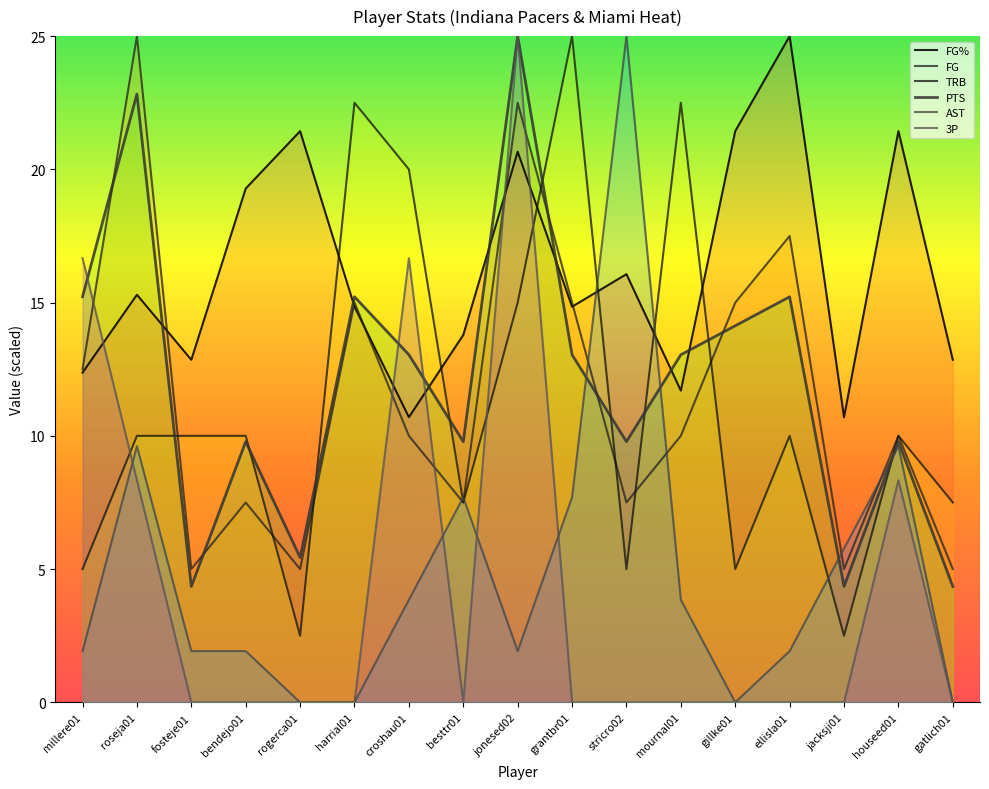

What is the label of the 13th point from the right?

rogerca01